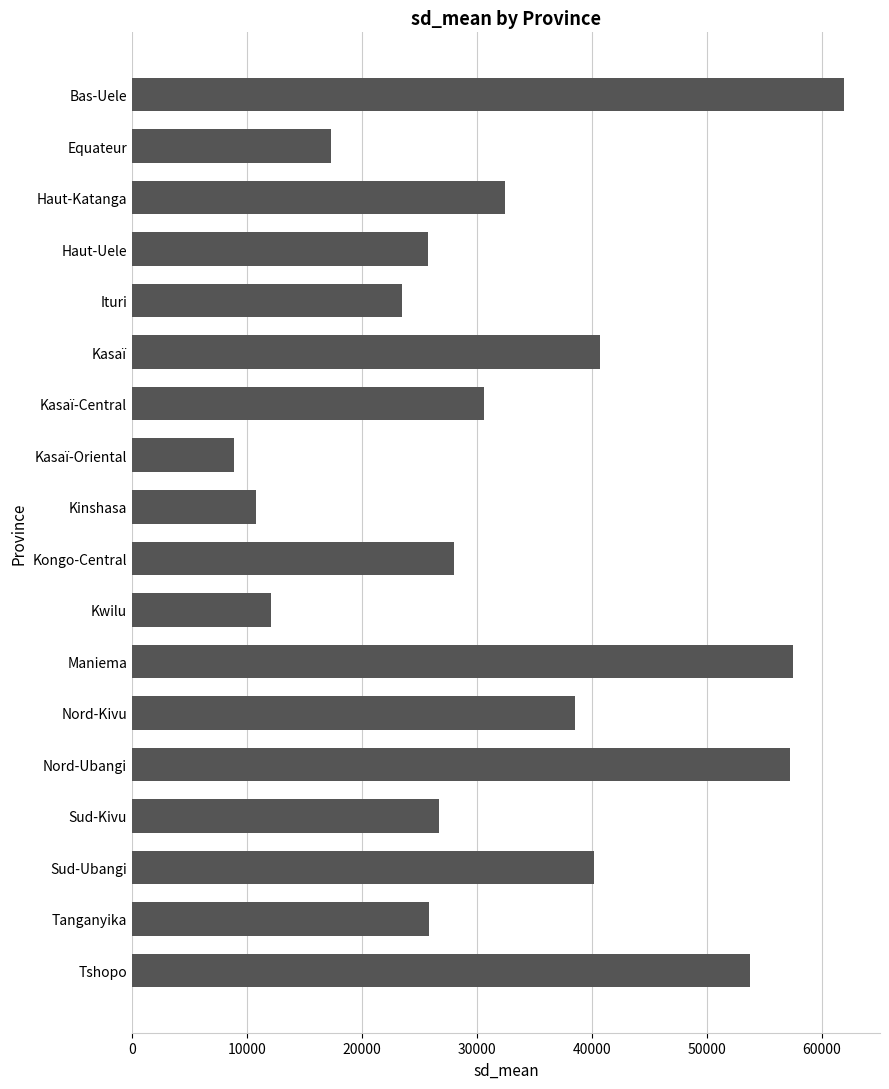

What is the average value?

32883.9